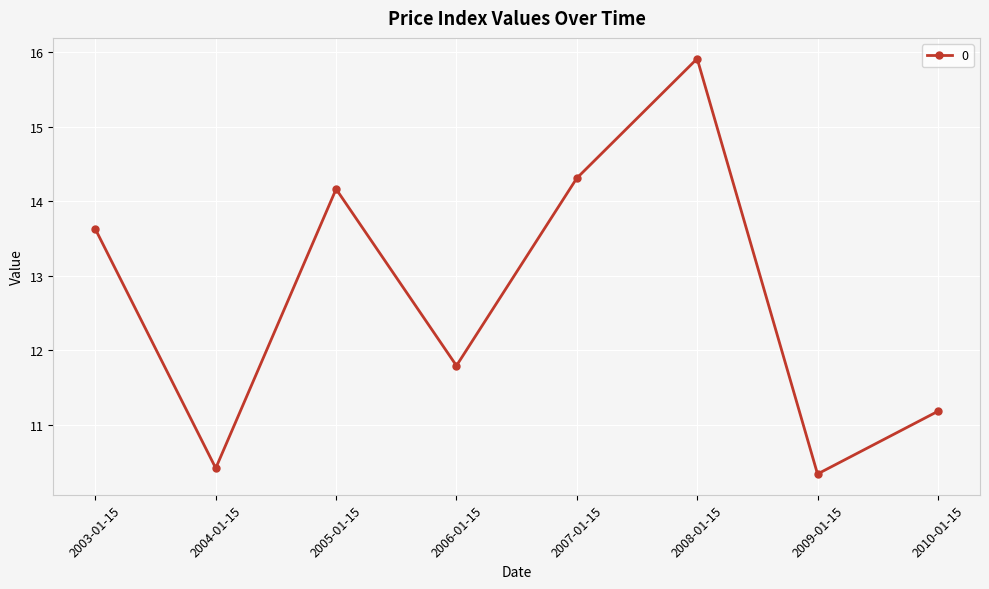

At which category does the chart reach its minimum across all series?

2009-01-15